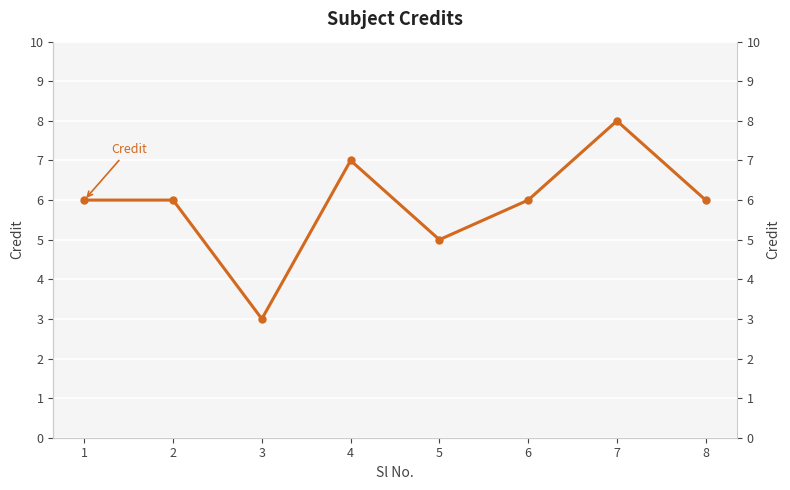

Approximately how many times larger is the value at 5 compared to 7?

0.6